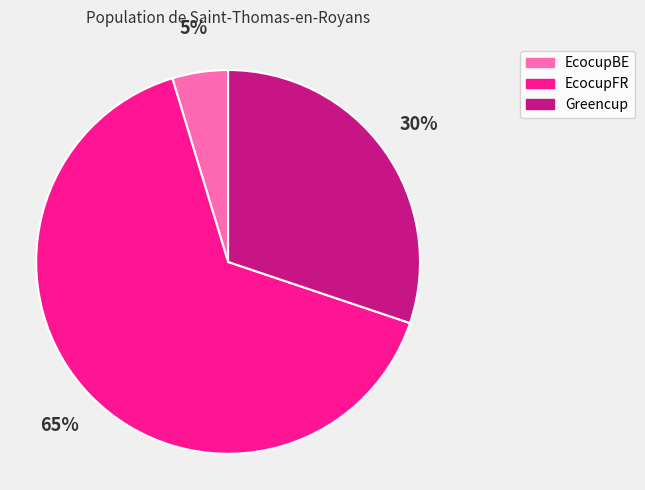

Between EcocupBE and Greencup, which is larger?

Greencup